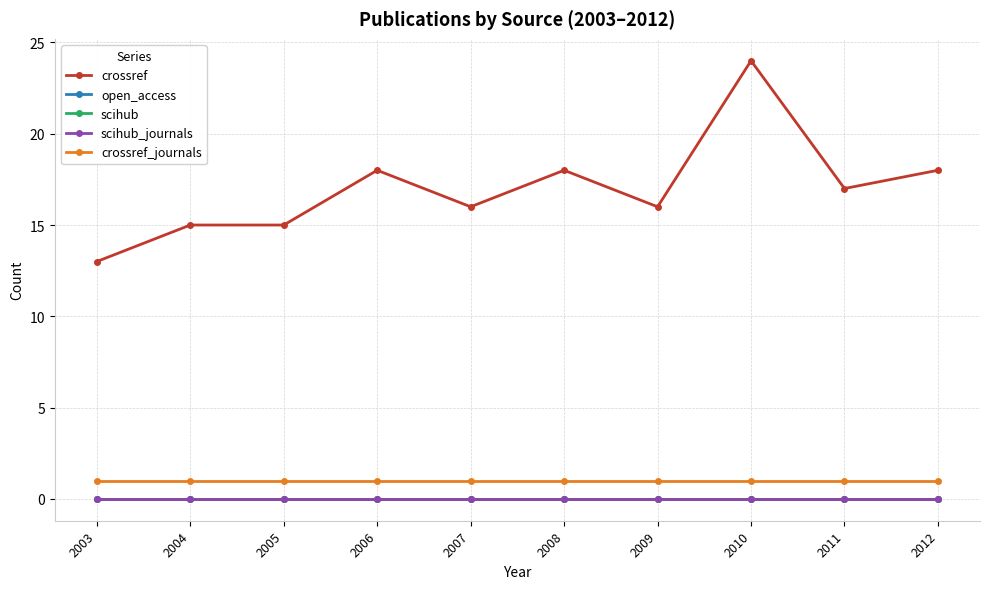

True or false: crossref_journals and crossref intersect in this chart.

False